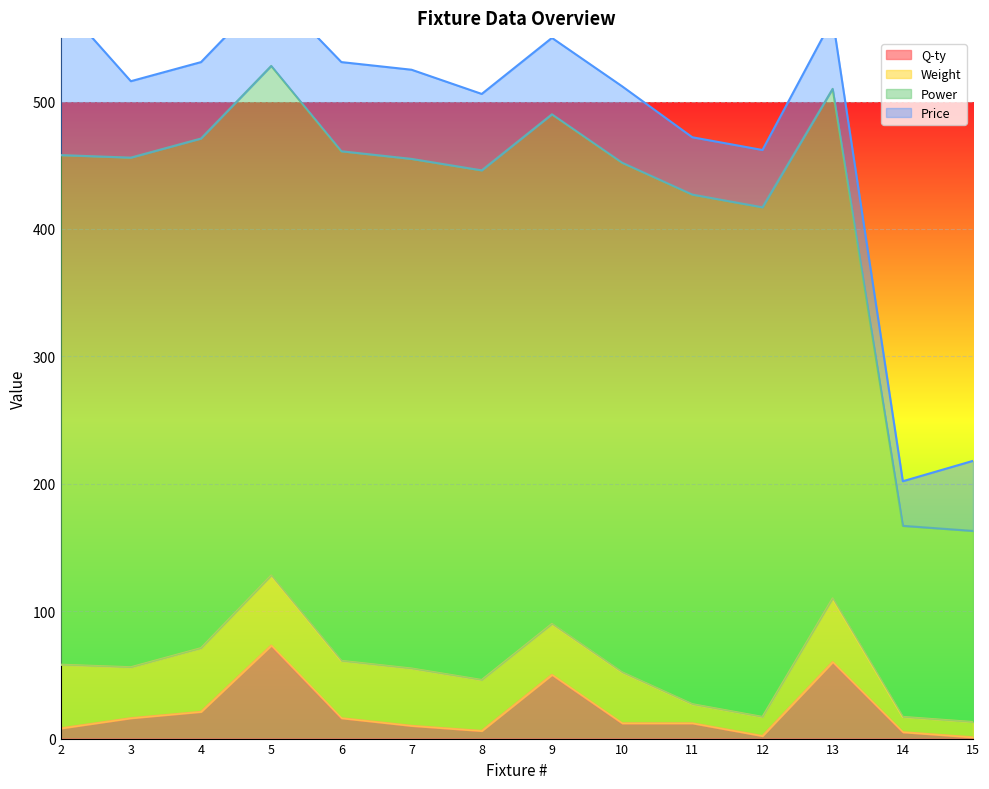

Where does the Q-ty series first go above 12?

3